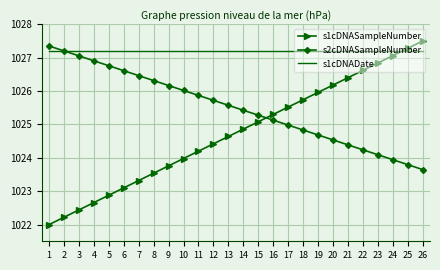

List the series in order of their peak value, lowest first.

s1cDNADate, s2cDNASampleNumber, s1cDNASampleNumber